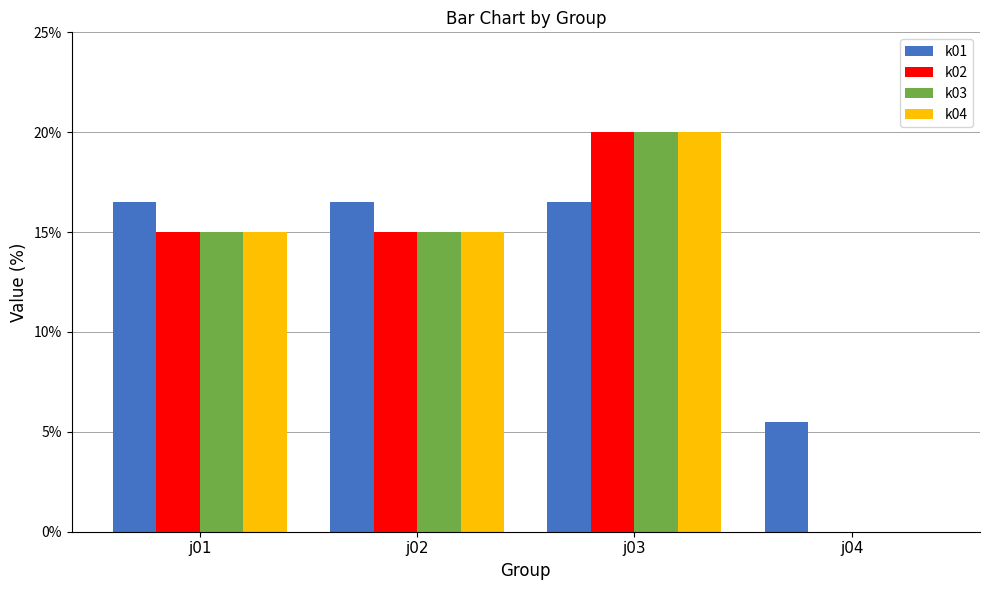

What is the sum of all k03 values?

50.0